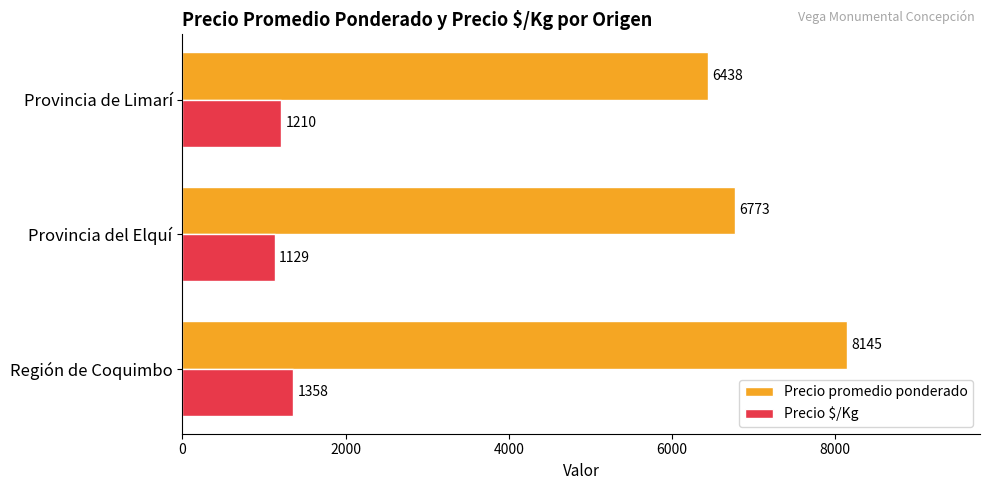

What is the lowest value of the Precio $/Kg series?

1129